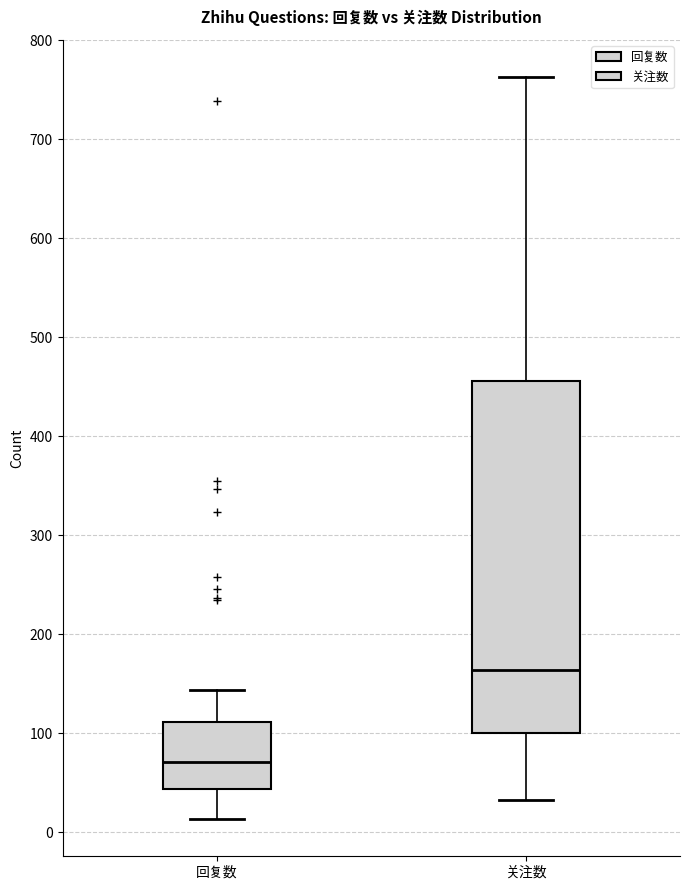

Reading left to right, read every box against the y-axis: the position of its median line, the range the box covers, and the ends of its whiskers. The values are not printed on the chart, so give them approximately, as read against the axis.

回复数: median 70, box 40 to 110, whiskers 10 to 140
关注数: median 160, box 100 to 460, whiskers 30 to 760